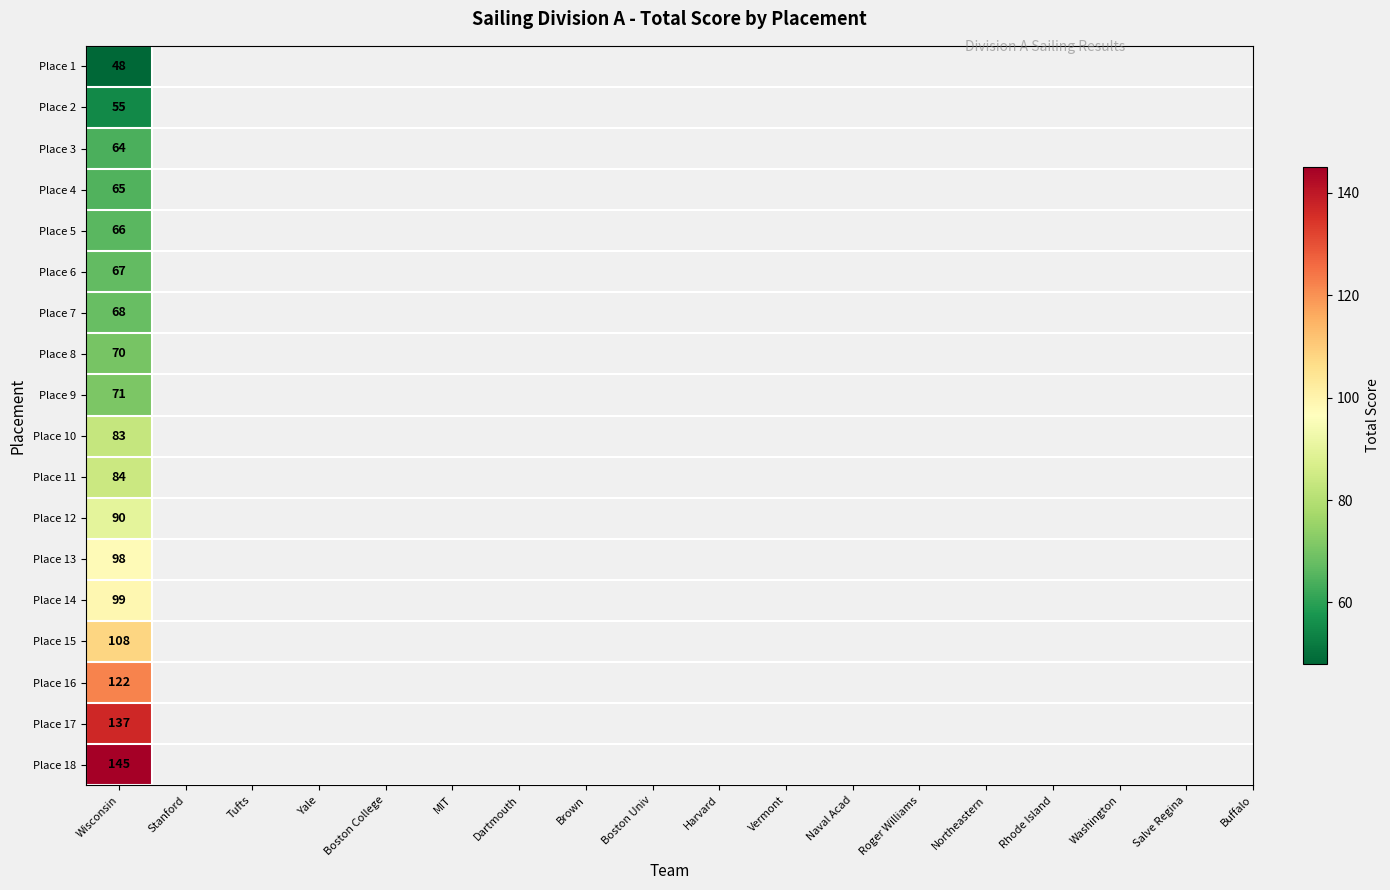

The chart shows a value of 202 at 17. True or false?

False